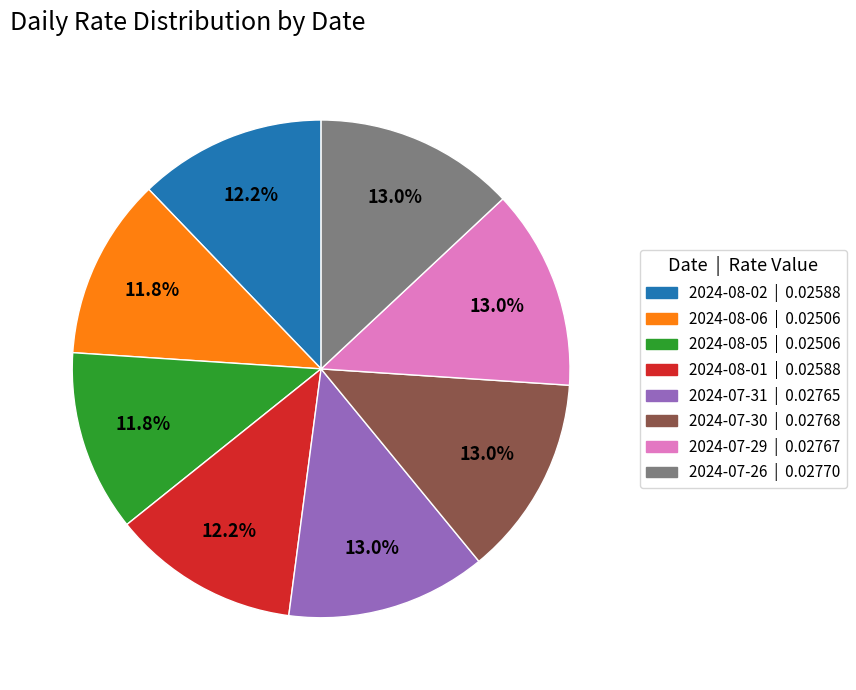

What portion of the pie excludes 2024-07-26?

87.0%